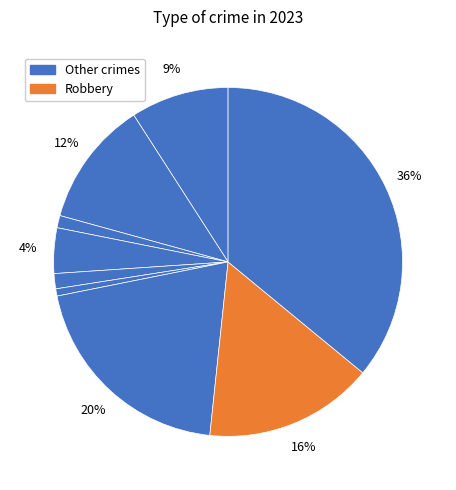

How many slices are in this pie chart?

9